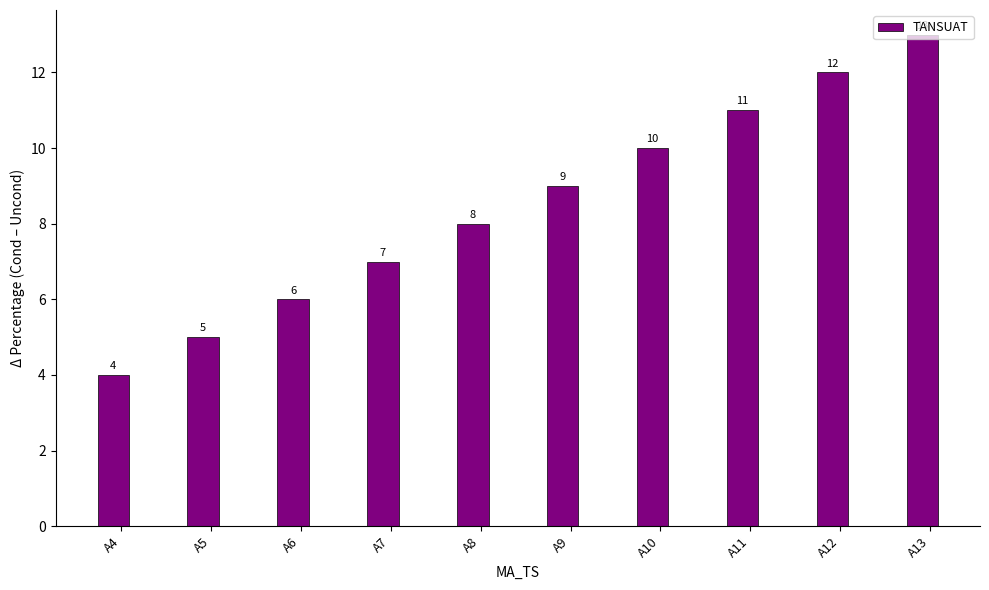

List the labels in order of value, smallest first.

A4, A5, A6, A7, A8, A9, A10, A11, A12, A13